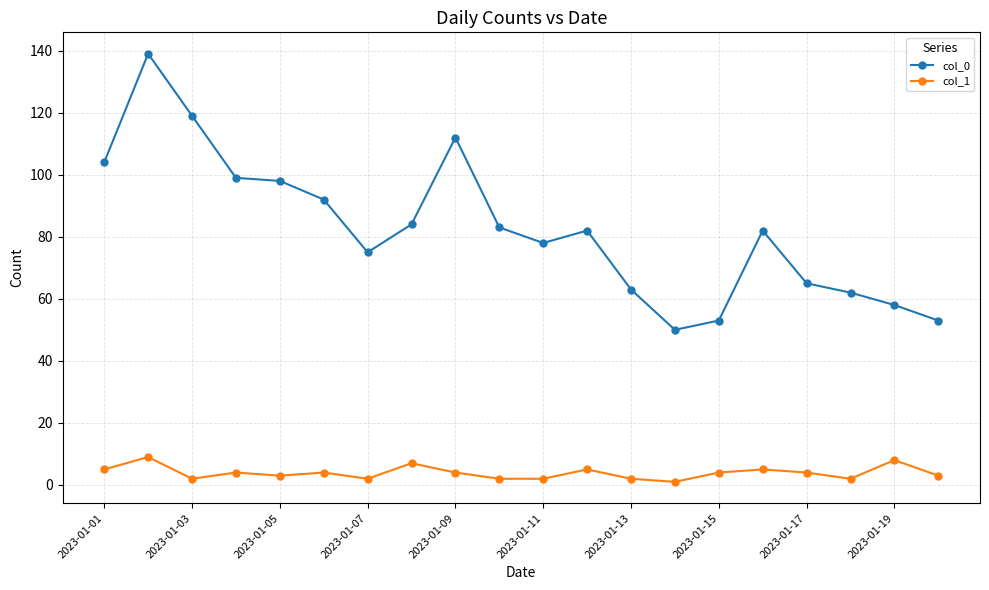

Which series has the largest total across all categories?

col_0